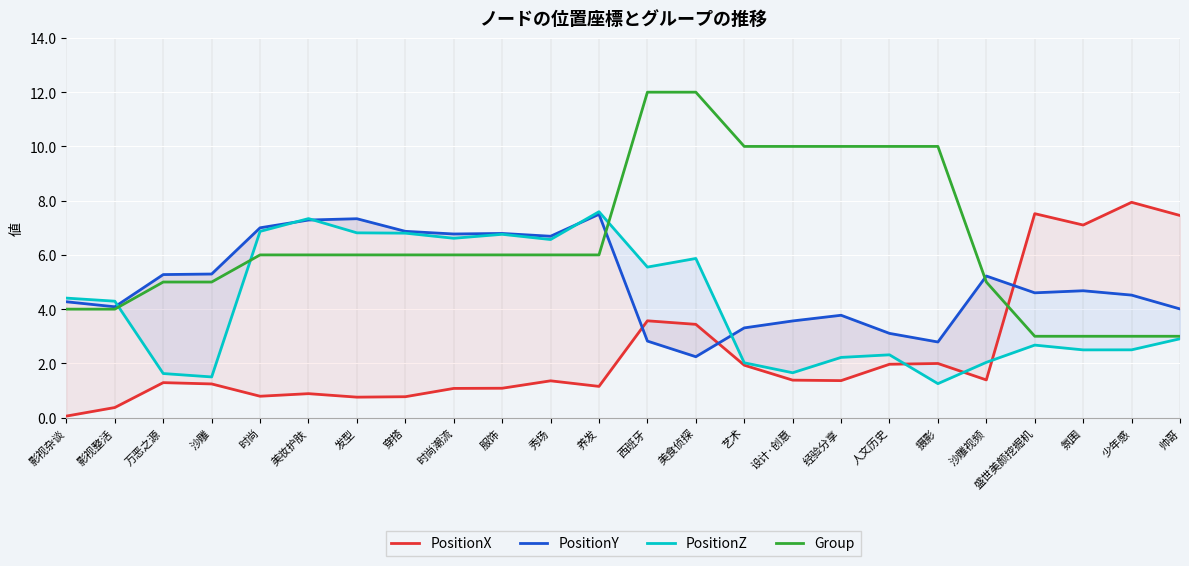

How many values in the PositionZ series exceed 4?

12